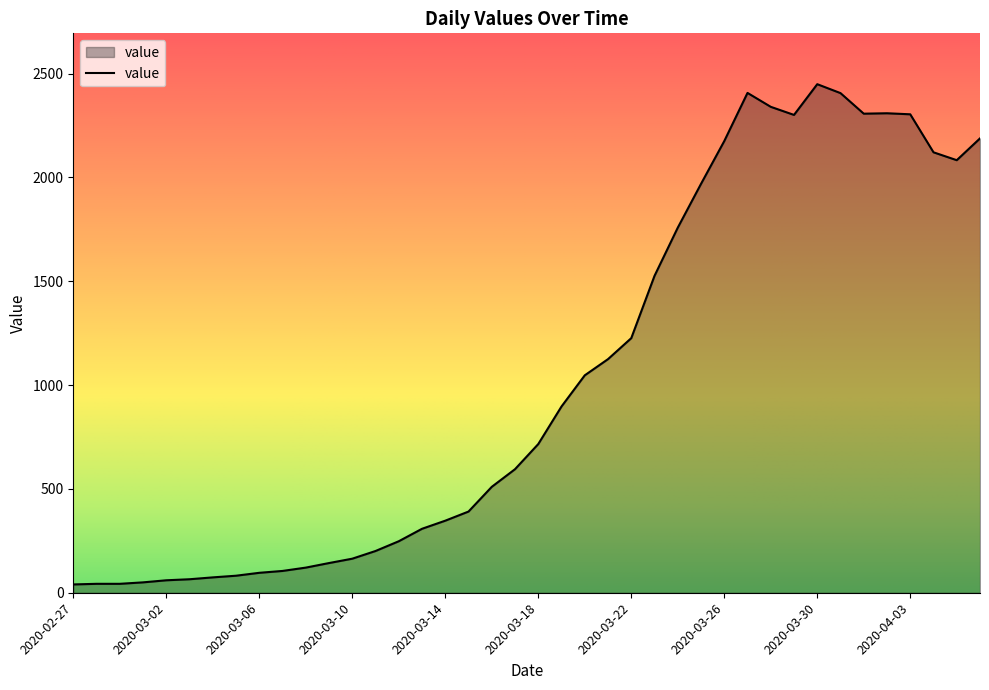

What is the maximum value shown in the chart?

2449